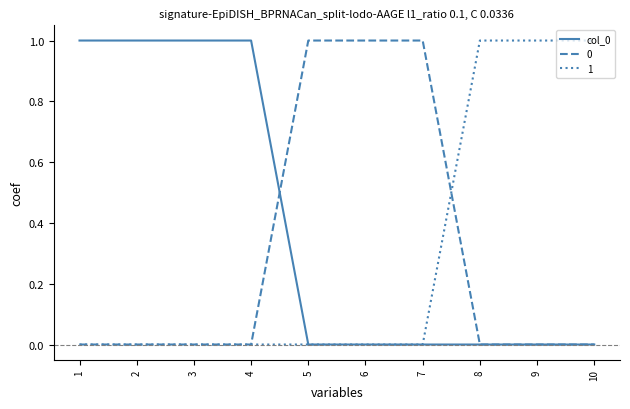

What is the greatest value displayed?

1